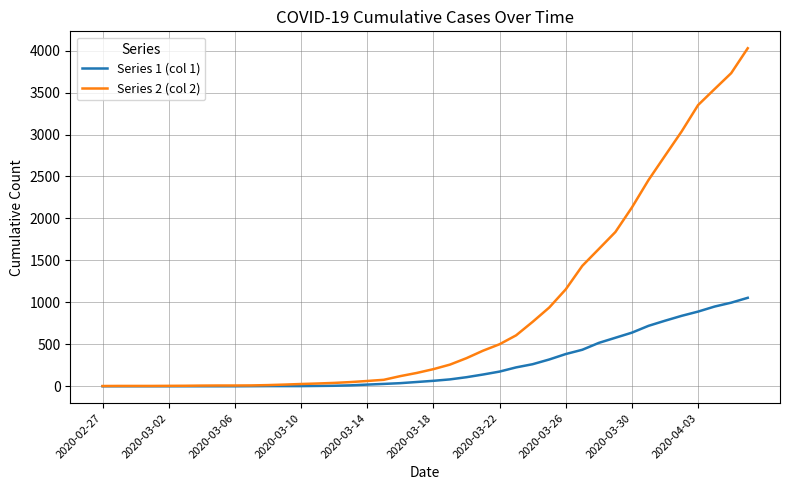

List the series in order of their overall mean, lowest first.

Series 1 (col 1), Series 2 (col 2)